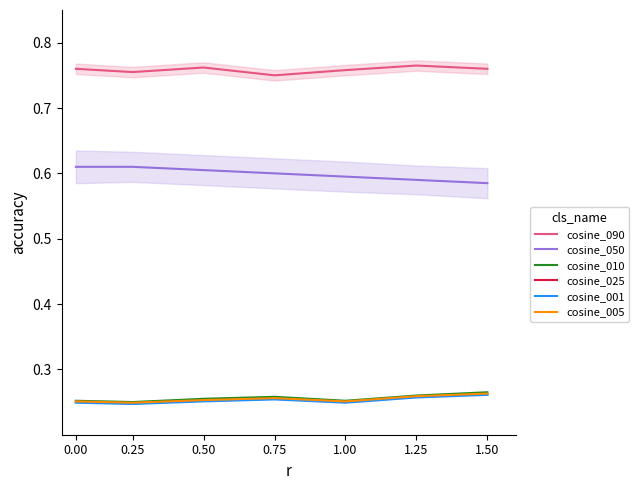

Reading right to left, list all the values displayed in this chart.

cosine_090: 0.8	0.8	0.8	0.8	0.8	0.8	0.8
cosine_050: 0.6	0.6	0.6	0.6	0.6	0.6	0.6
cosine_010: 0.3	0.3	0.3	0.3	0.3	0.2	0.3
cosine_025: 0.3	0.3	0.2	0.3	0.3	0.2	0.2
cosine_001: 0.3	0.3	0.2	0.3	0.3	0.2	0.2
cosine_005: 0.3	0.3	0.3	0.3	0.3	0.2	0.3